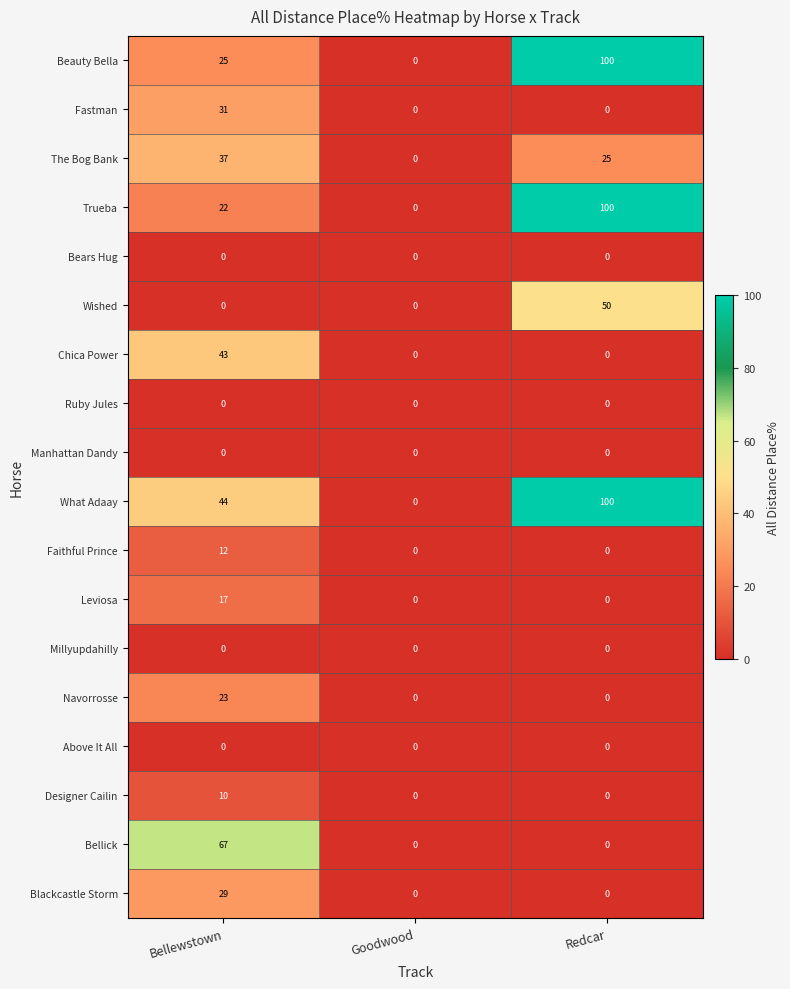

List the labels in order of Trueba value, largest first.

Redcar, Bellewstown, Goodwood